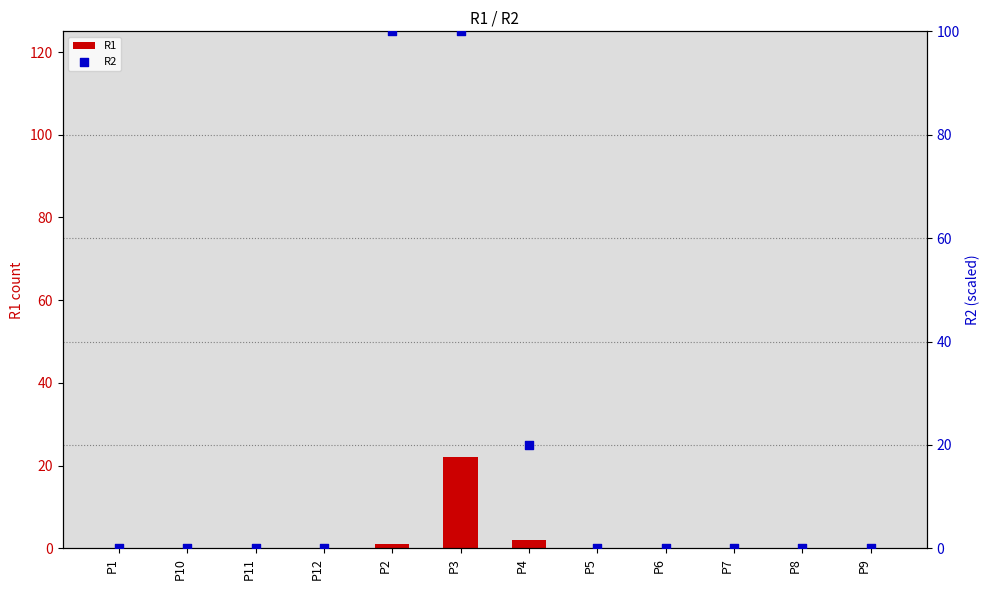

What are all the series names shown in the legend?

R1, R2